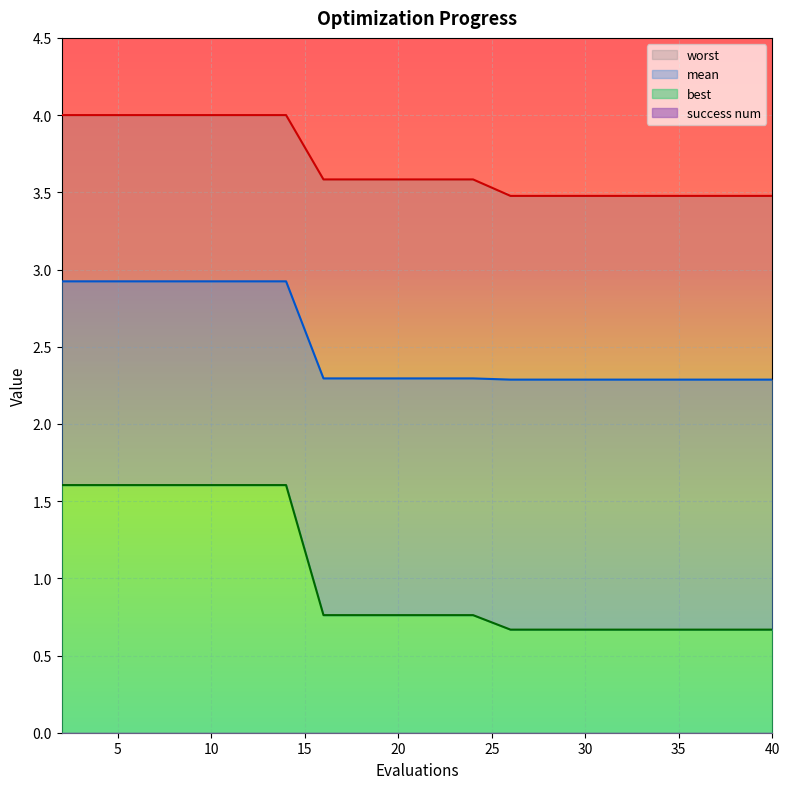

Which series has the largest range (max minus min)?

best